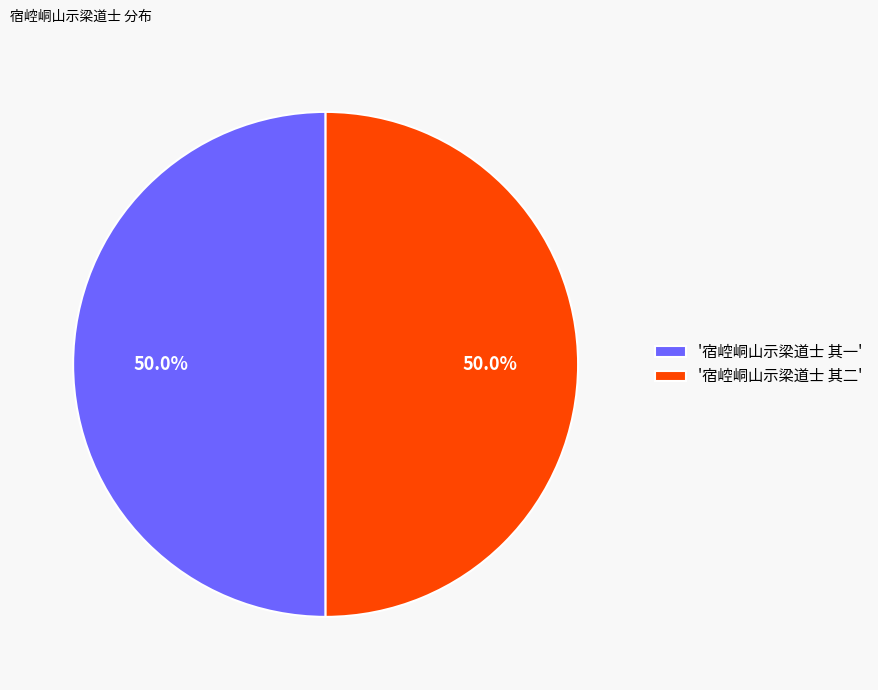

Approximately how many times larger is the value at '宿崆峒山示梁道士 其二' compared to '宿崆峒山示梁道士 其一'?

1.0